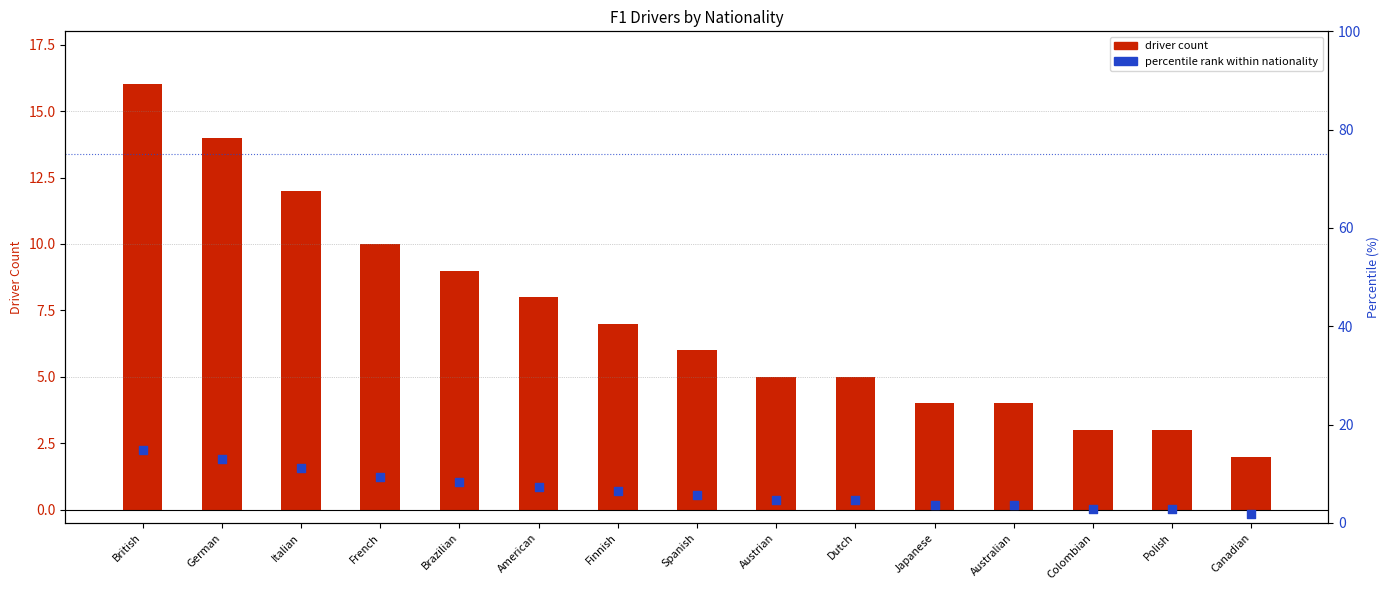

Which series has the largest Y range (max minus min)?

driver count